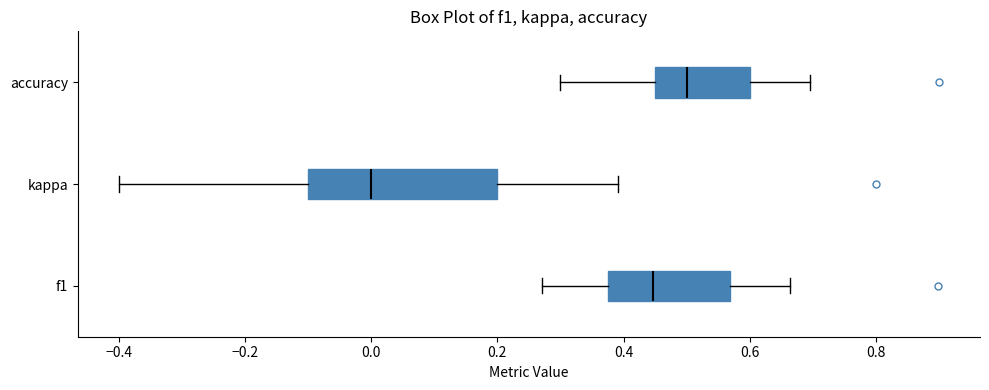

Comparing the boxes themselves (not the whiskers), which one is the widest?

kappa